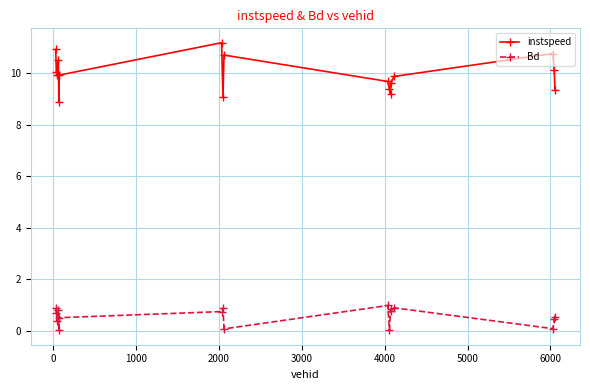

Which series has the largest total across all categories?

instspeed